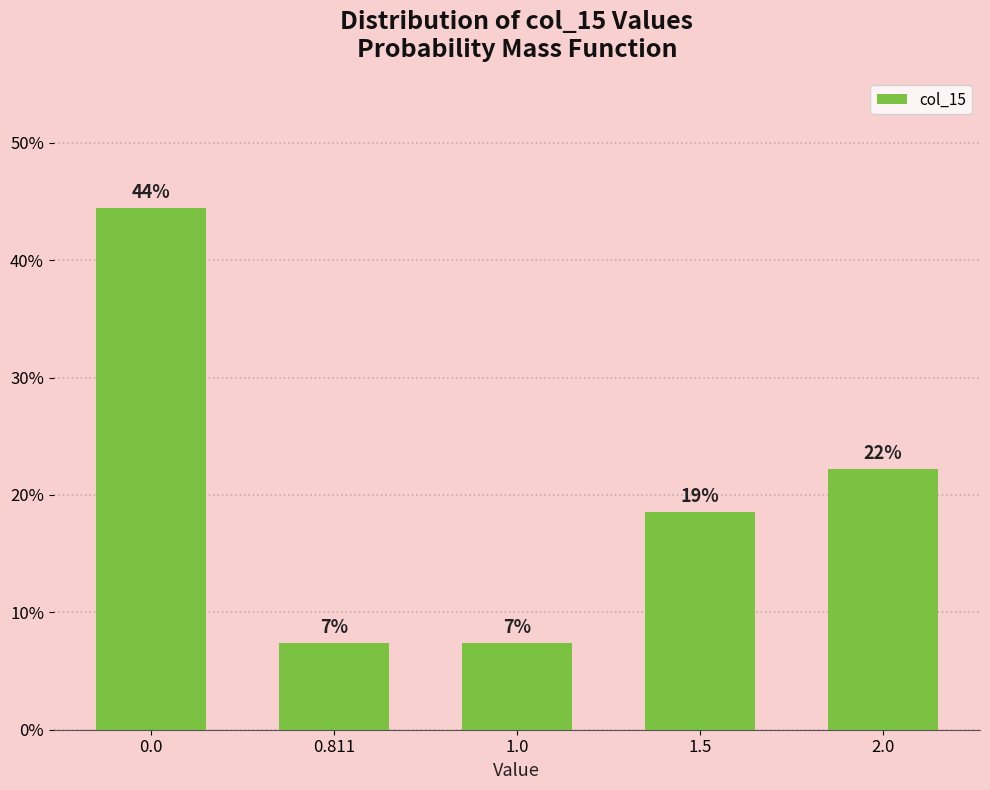

Are the bars horizontal?

No